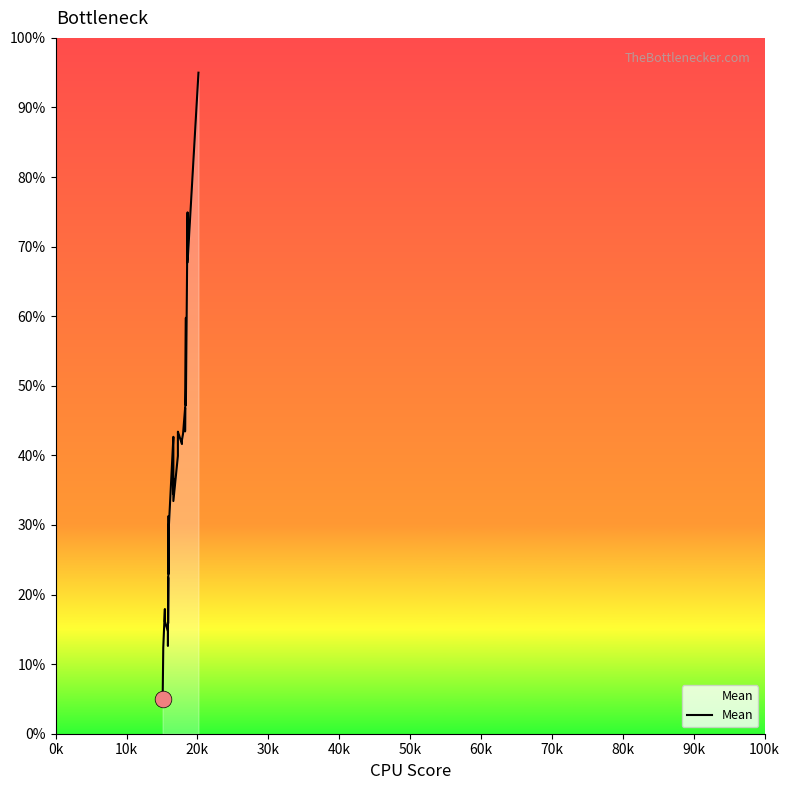

How many data points does each series have?

40